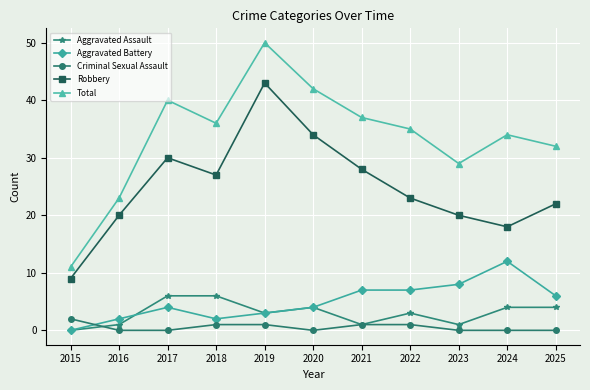

True or false: Criminal Sexual Assault and Aggravated Battery intersect in this chart.

True